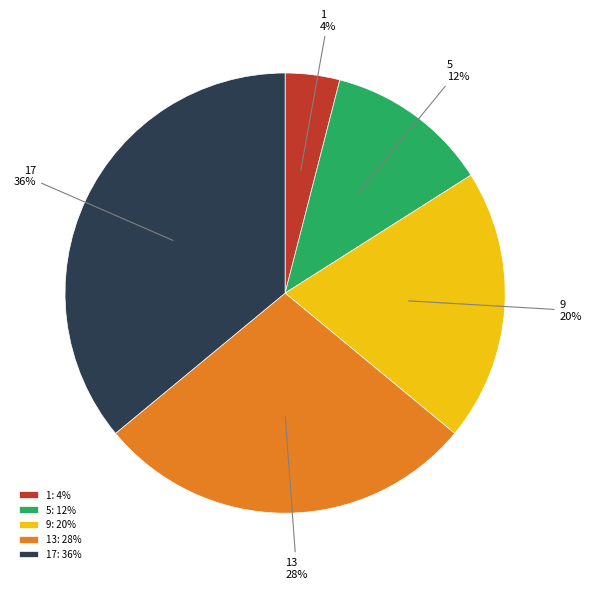

Count the number of slices in the pie.

5